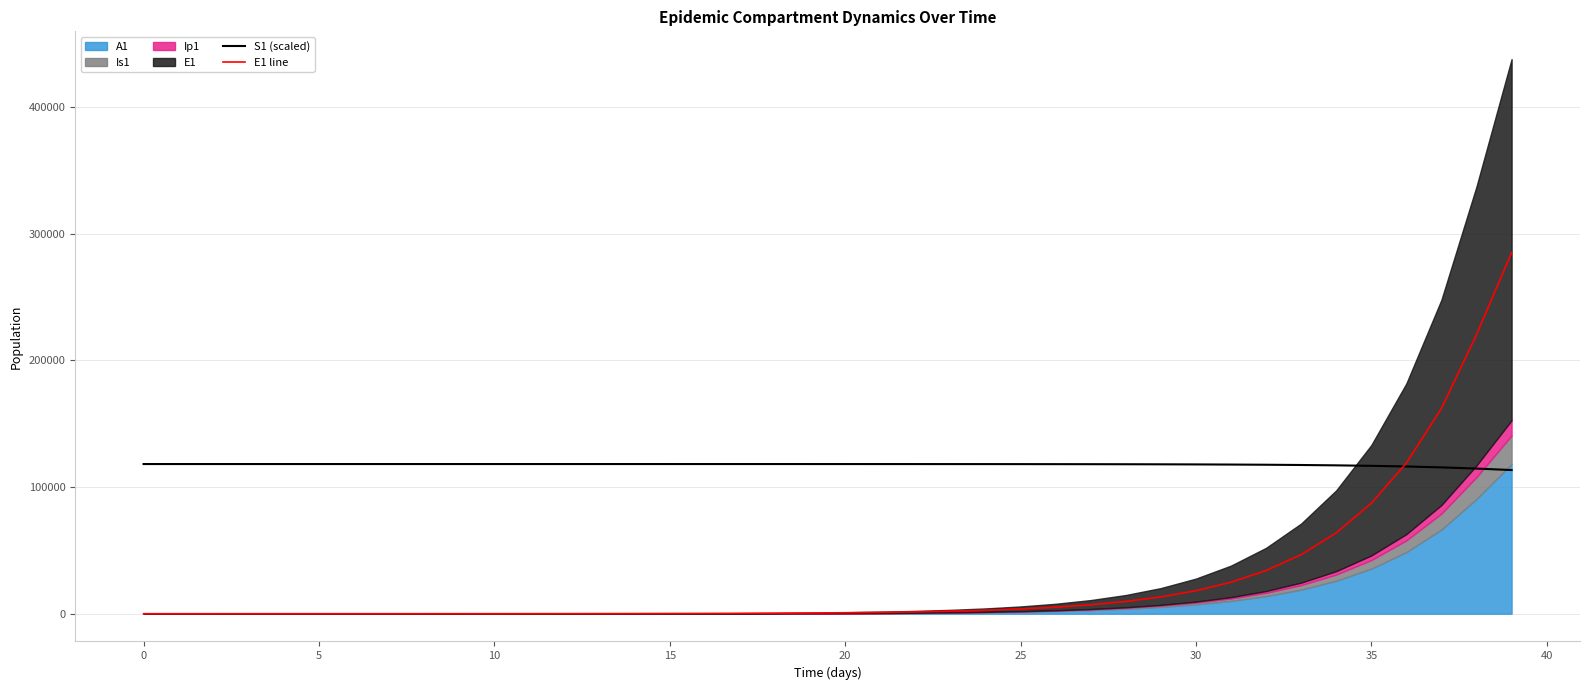

What is the highest value of the E1 line series?

285177.6